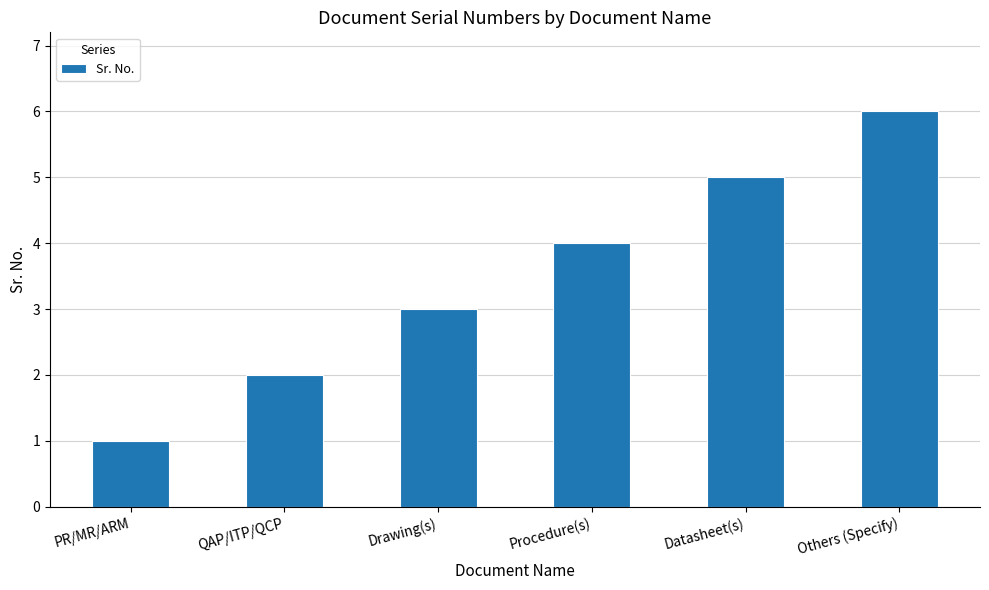

What is the label of the 2nd bar from the right?

Datasheet(s)